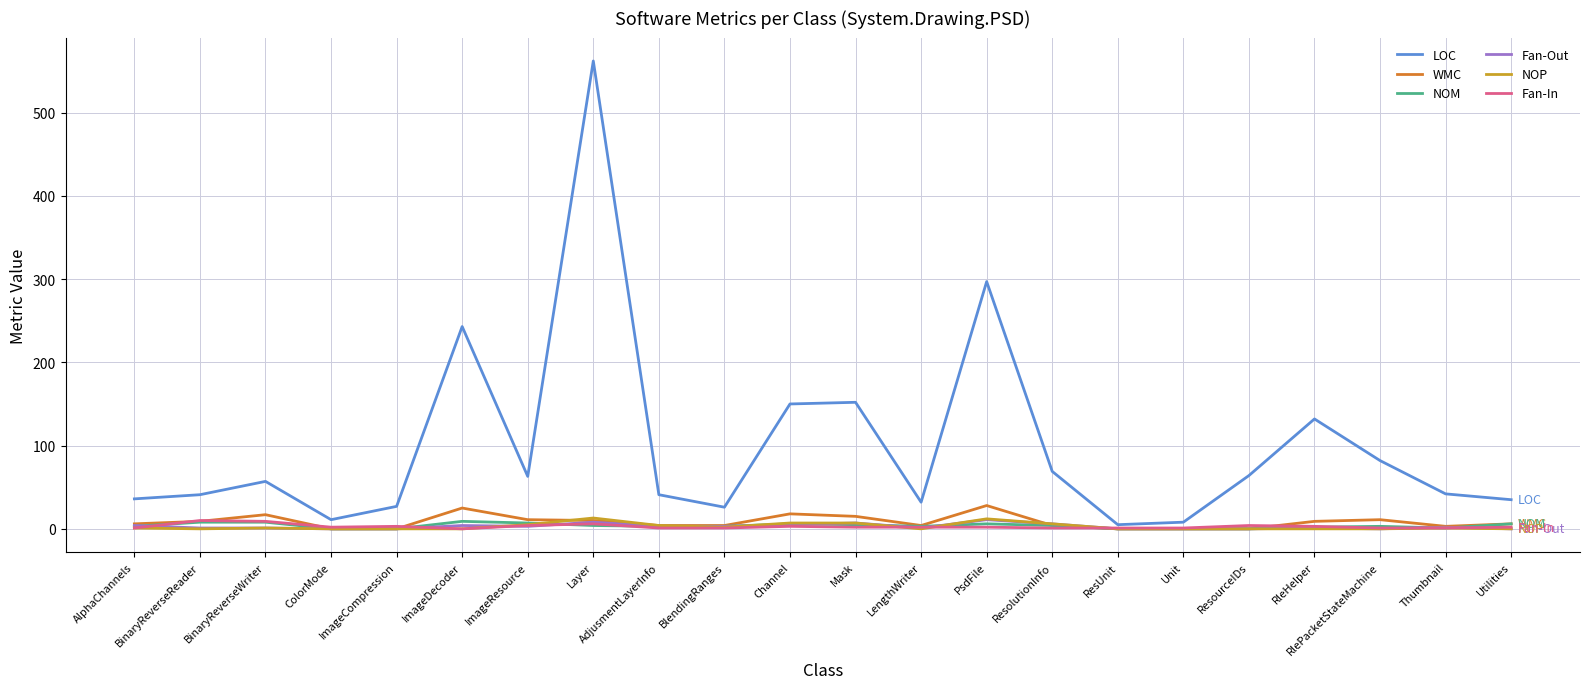

True or false: NOM and NOP cross at least once.

True